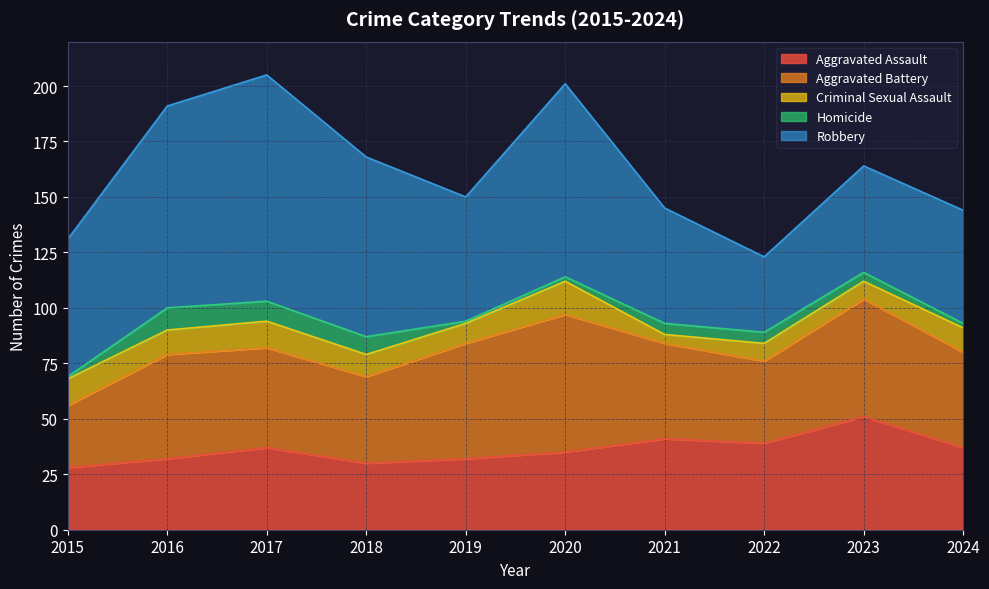

In Homicide, how many points are higher than both neighbors (excluding endpoints)?

1